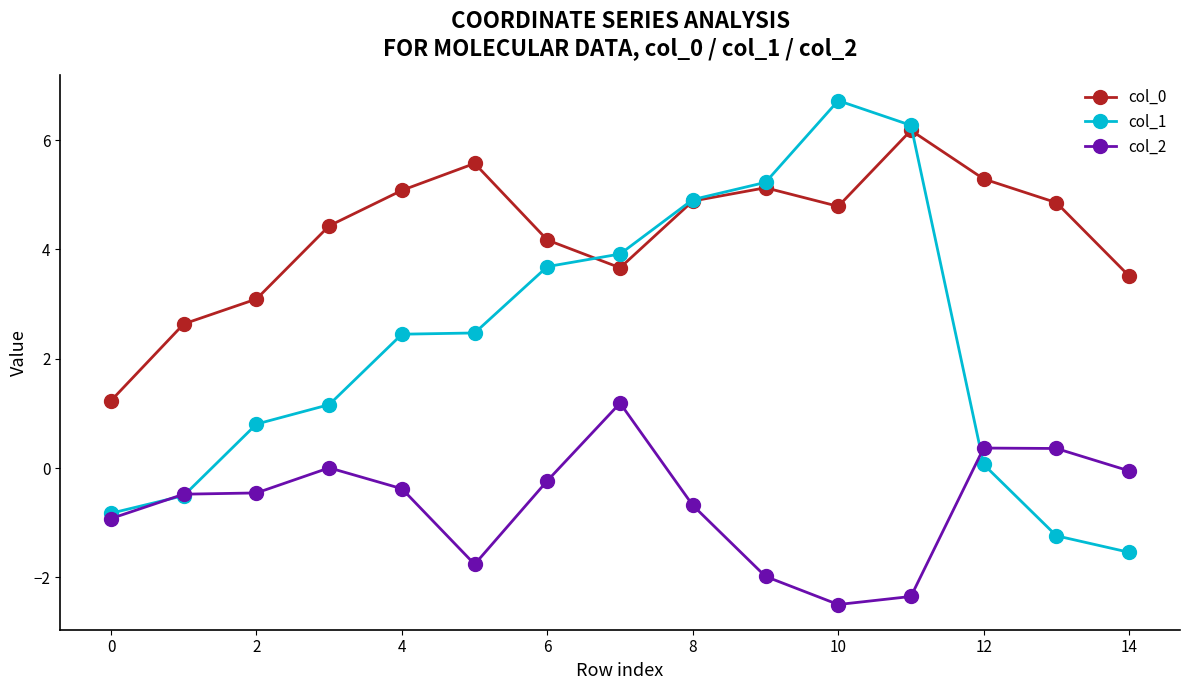

True or false: col_2 has more than 1 points higher than both neighbors.

True